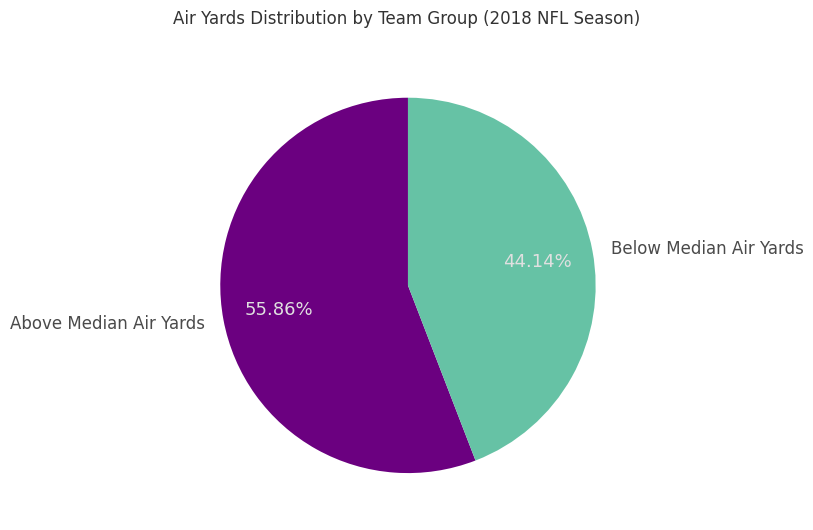

How many slices are in this pie chart?

2